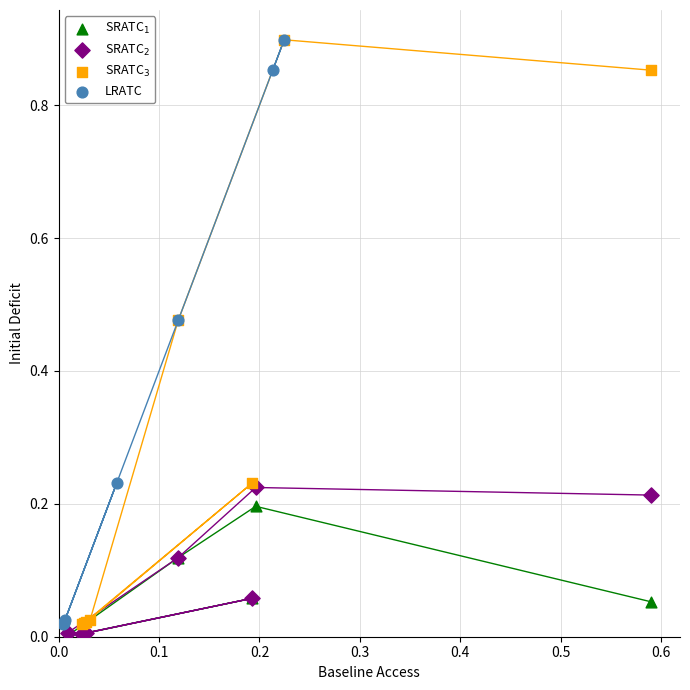

What are all the series names shown in the legend?

SRATC$_1$, SRATC$_2$, SRATC$_3$, LRATC